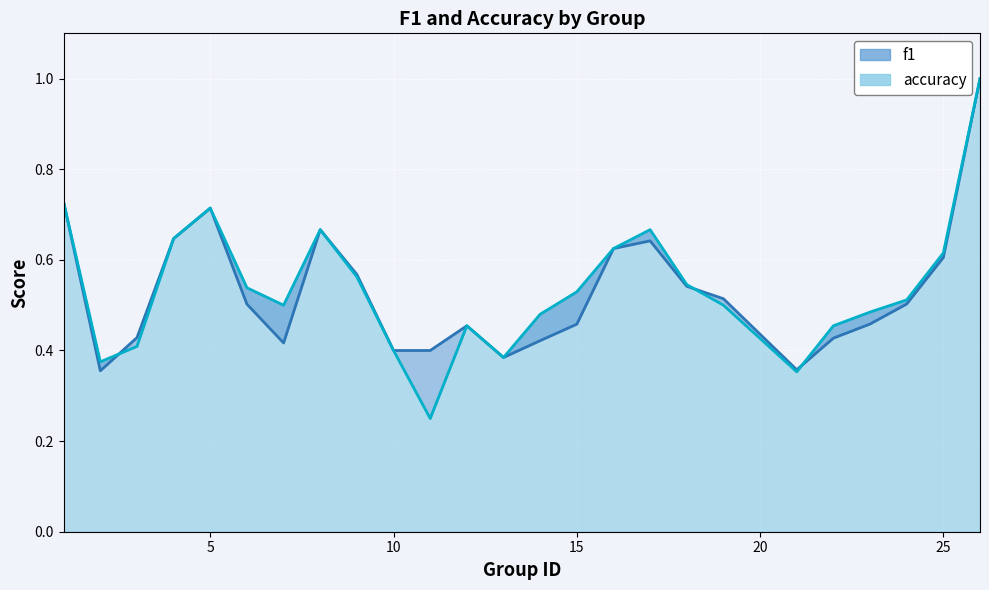

What is the sum of the f1 values at 3 and 1?

1.2